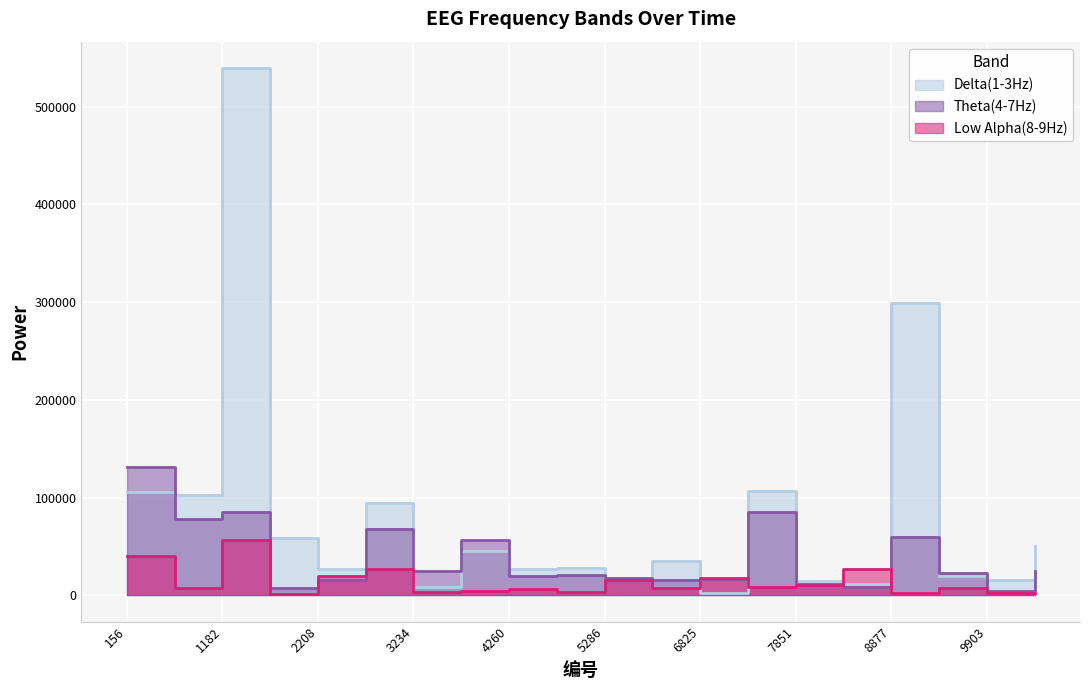

Where is the first local minimum for Theta(4-7Hz)?

669